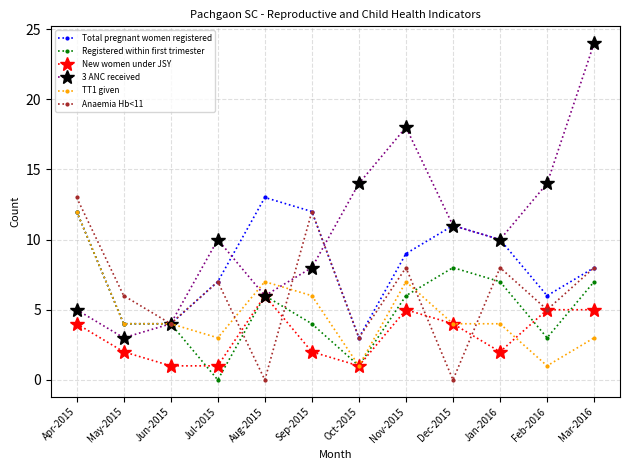

At how many categories does at least one series exceed 23?

1